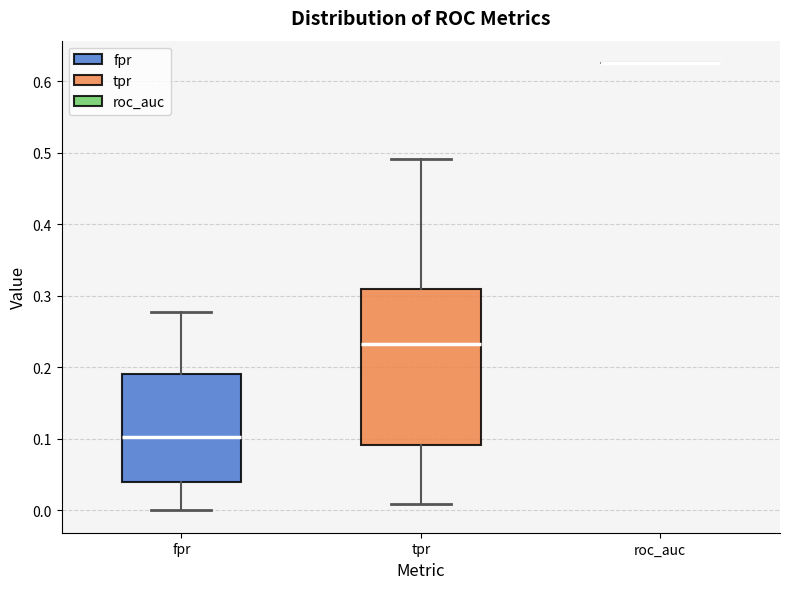

Reading left to right, read every box against the y-axis: the position of its median line, the range the box covers, and the ends of its whiskers. The values are not printed on the chart, so give them approximately, as read against the axis.

fpr: median 0.10, box 0.04 to 0.19, whiskers 0.00 to 0.28
tpr: median 0.23, box 0.09 to 0.31, whiskers 0.01 to 0.49
roc_auc: box collapsed to a line at 0.63, whiskers 0.63 to 0.63